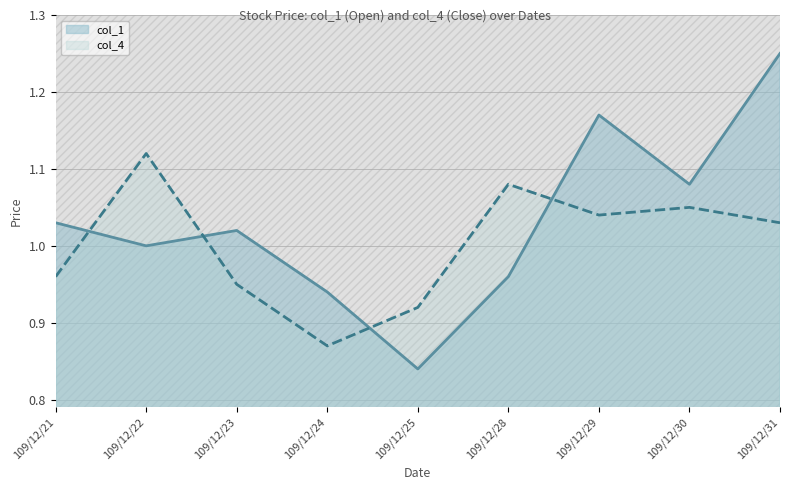

What is the difference between the second highest and minimum values in the col_4 series?

0.2